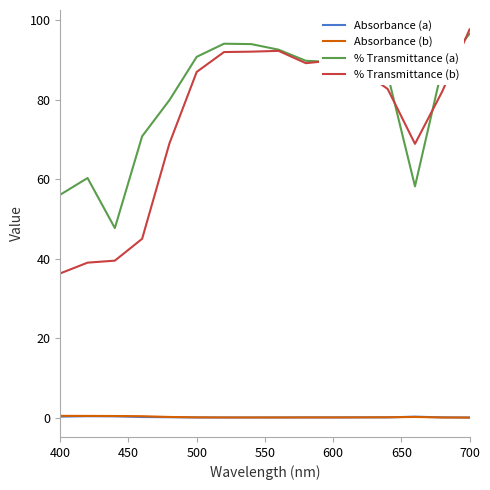

What is the difference between the second highest and minimum values in the Absorbance (a) series?

0.3